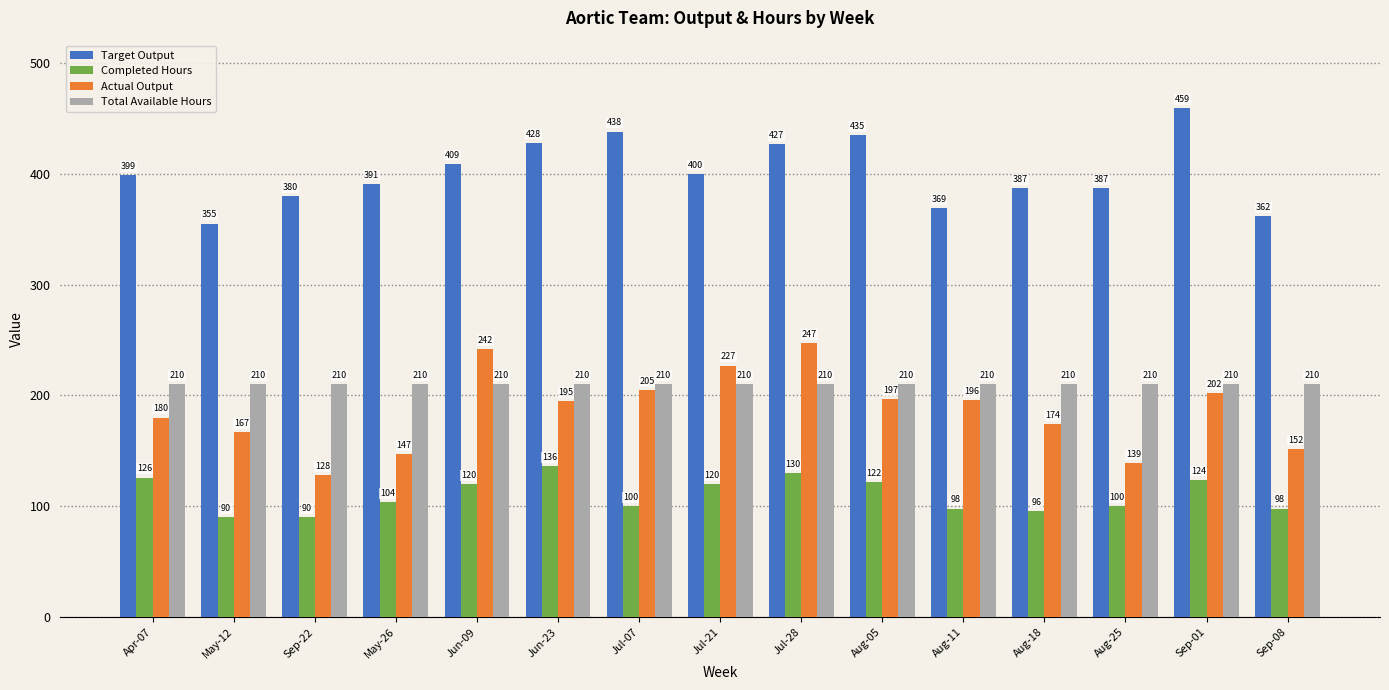

How many data points does each series have?

15